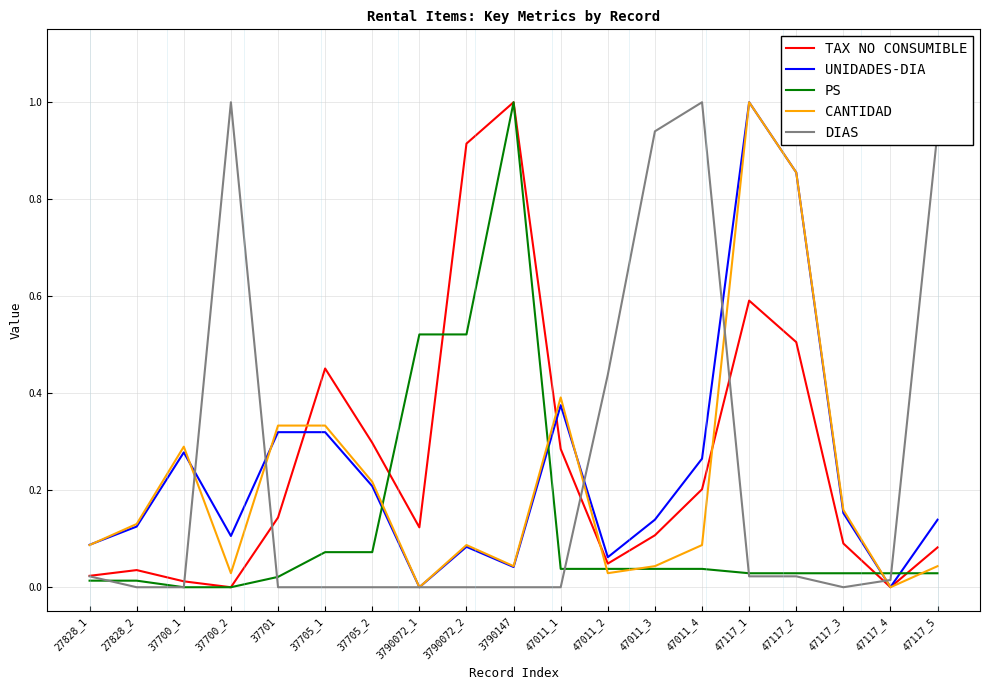

How many series are shown in this chart?

5